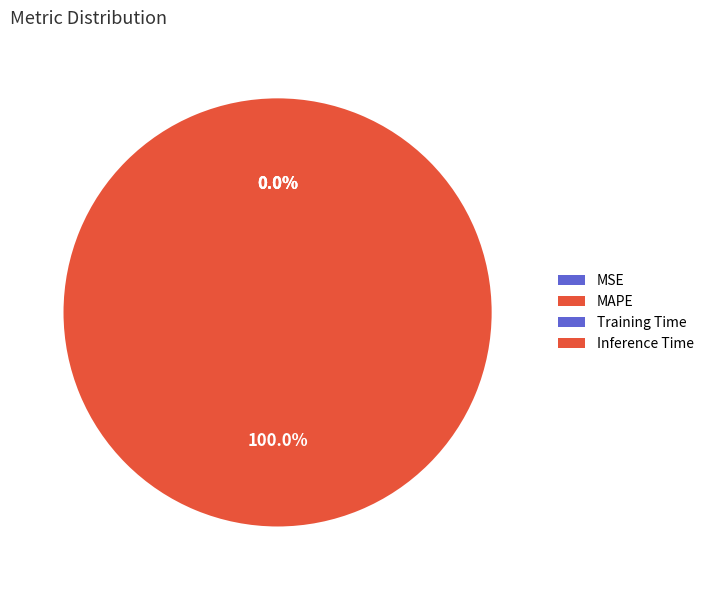

Is there any slice that represents more than half of the pie?

Yes